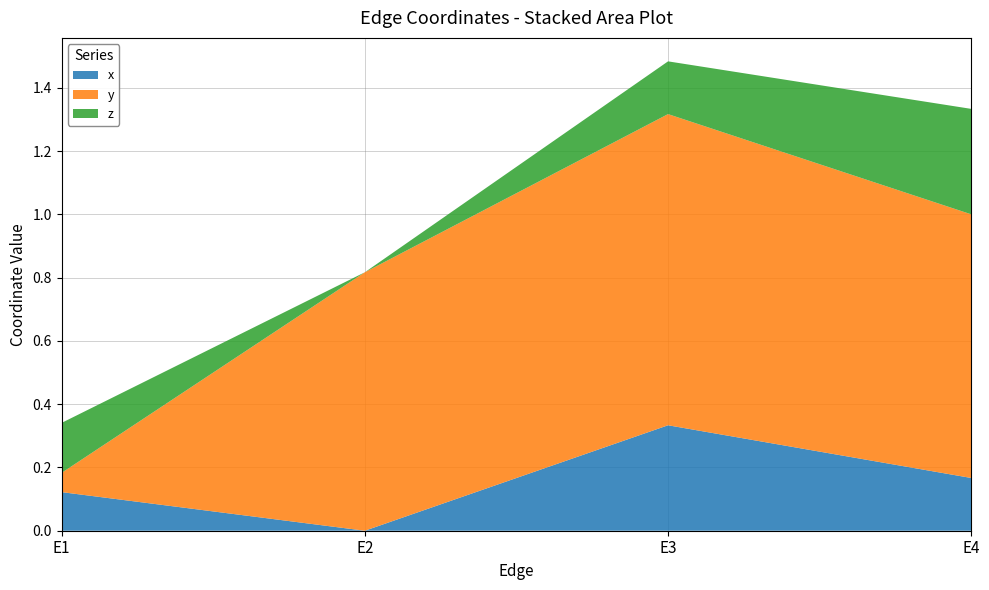

Reading left to right, extract all data points from this chart.

x: E1=0.1	E2=0.0	E3=0.3	E4=0.2
y: E1=0.1	E2=0.8	E3=1.0	E4=0.8
z: E1=0.2	E2=0.0	E3=0.2	E4=0.3